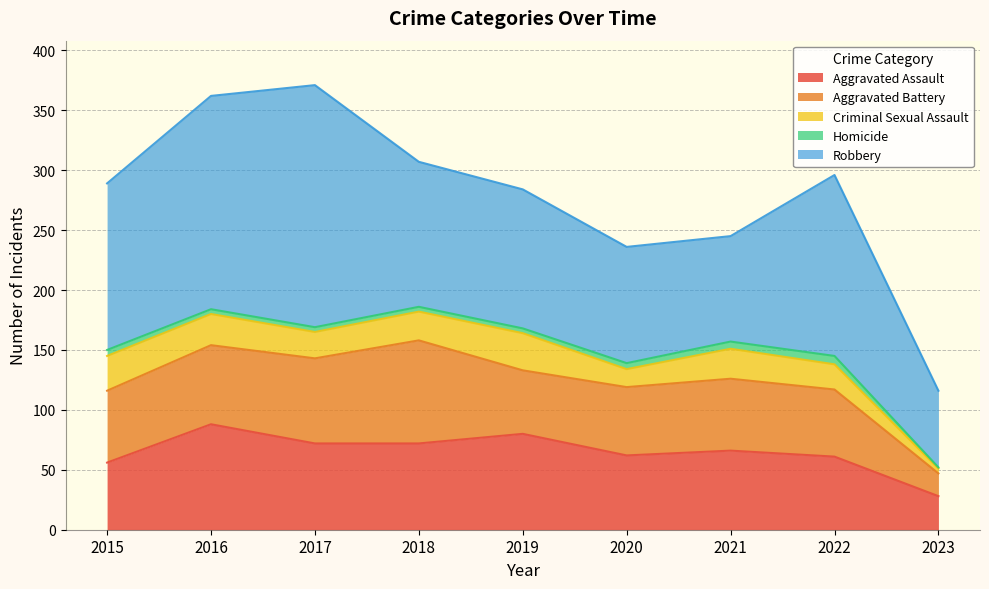

True or false: Homicide and Robbery cross at least once.

False